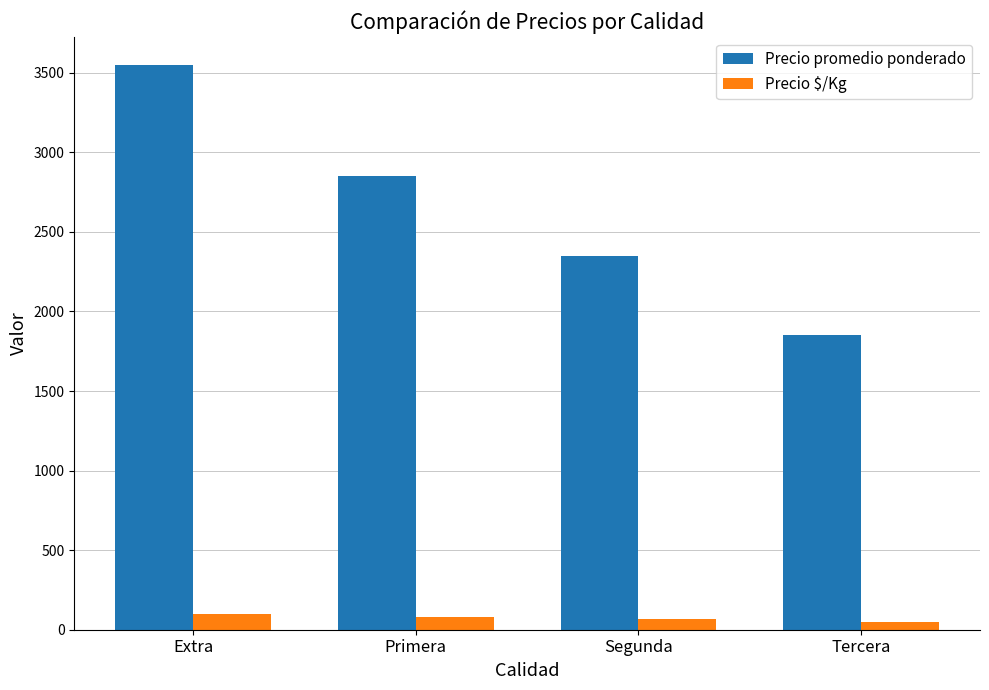

Which label corresponds to the largest value in the chart?

Extra